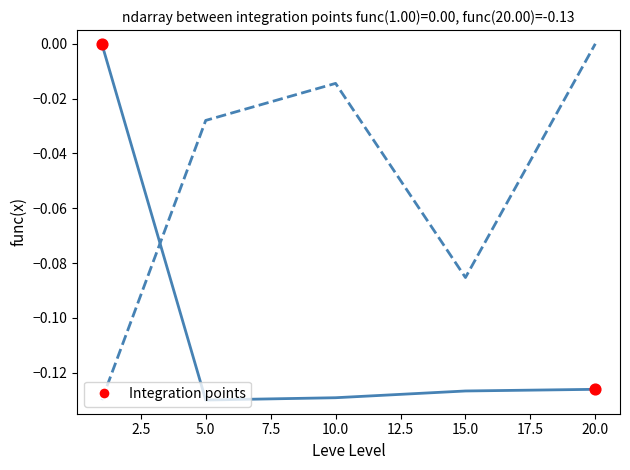

Is this an area chart (filled region under the line)?

No